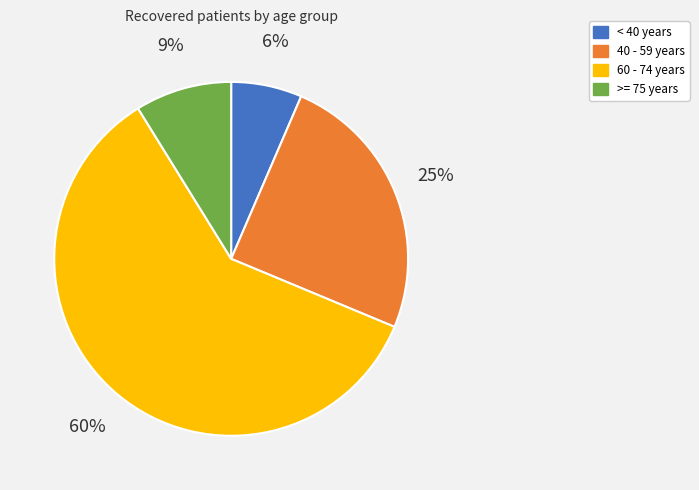

Is the sum of < 40 years and 40 - 59 years greater than half?

No